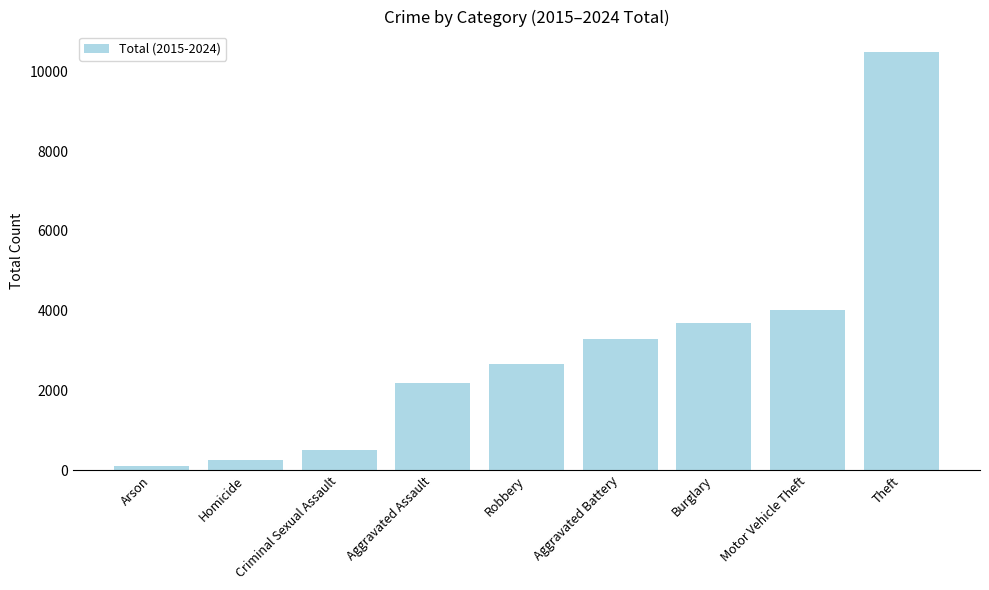

List the labels in order of value, largest first.

Theft, Motor Vehicle Theft, Burglary, Aggravated Battery, Robbery, Aggravated Assault, Criminal Sexual Assault, Homicide, Arson